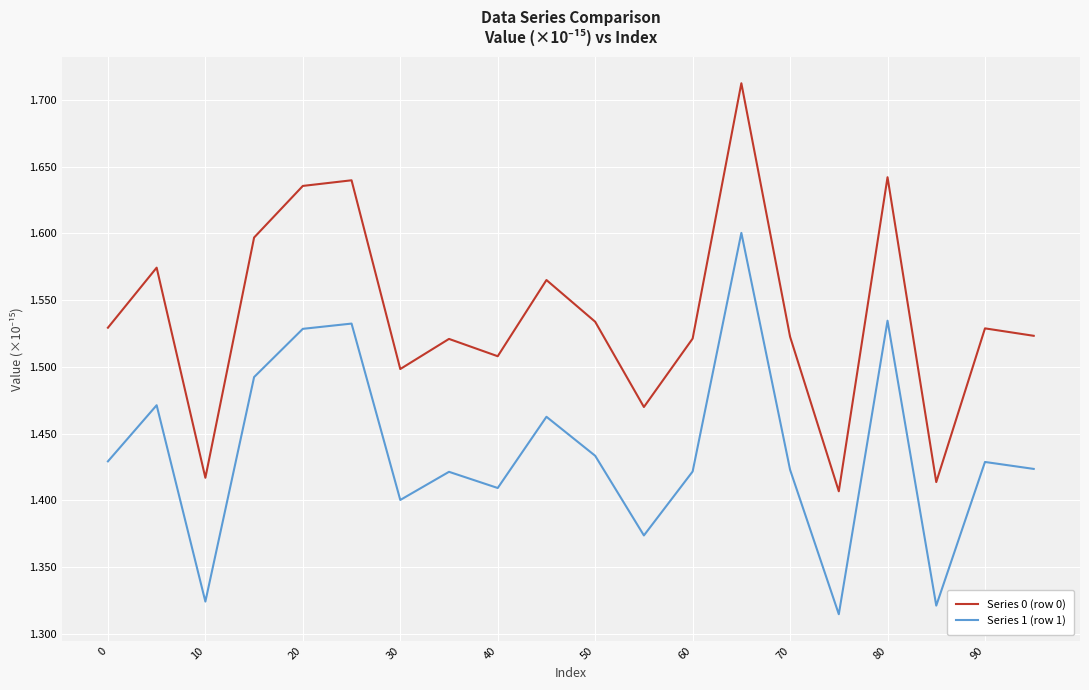

Which series has the largest range (max minus min)?

Series 0 (row 0)